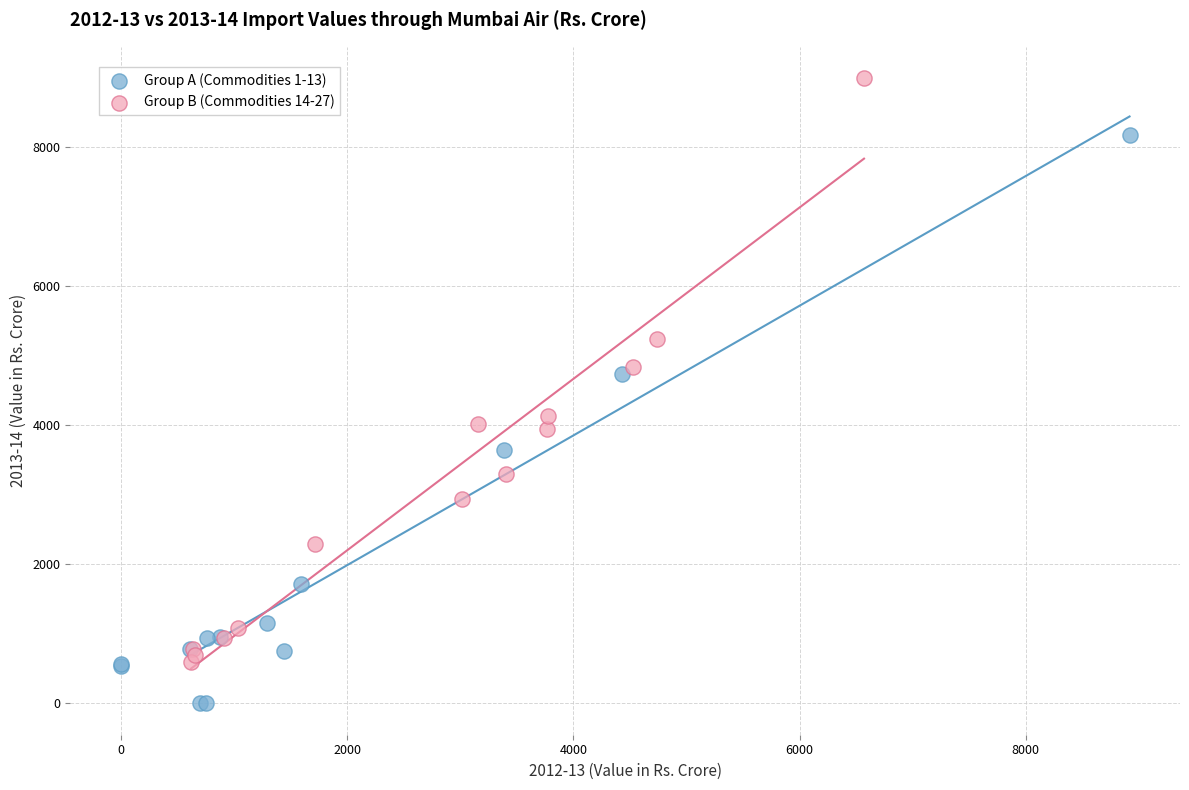

What are all the series names shown in the legend?

Group A (Commodities 1-13), Group B (Commodities 14-27)